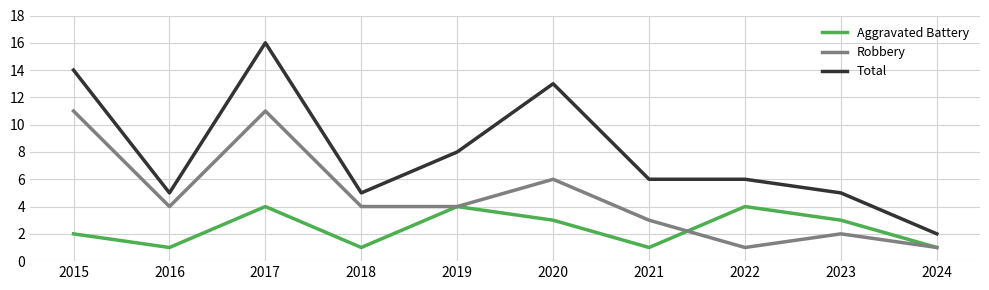

What is the difference between the Aggravated Battery values at 2017 and 2023?

1